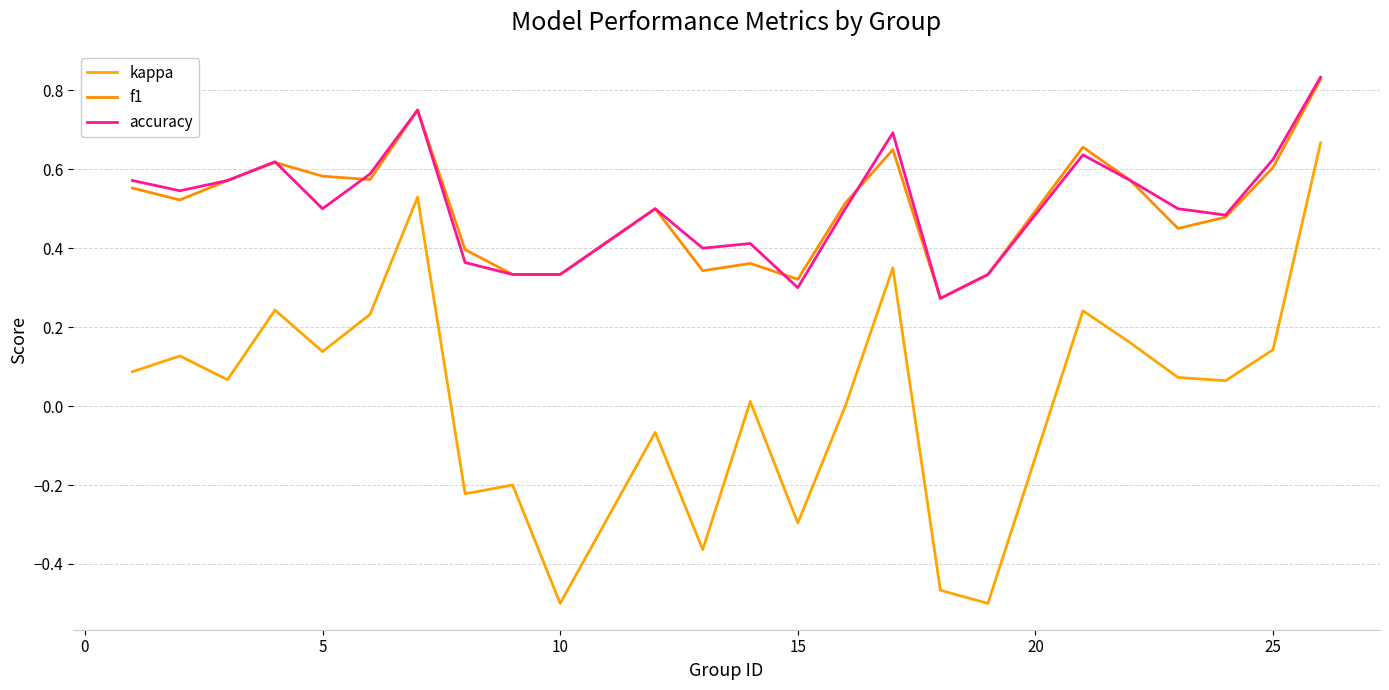

What are all the series names shown in the legend?

kappa, f1, accuracy